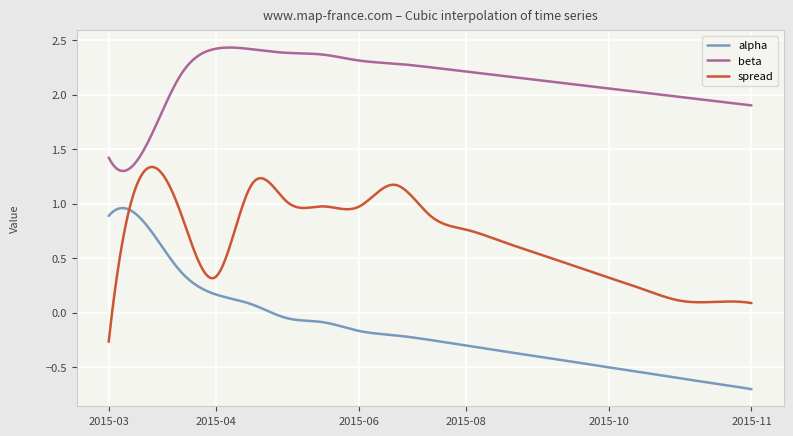

Which series has the largest total across all categories?

beta